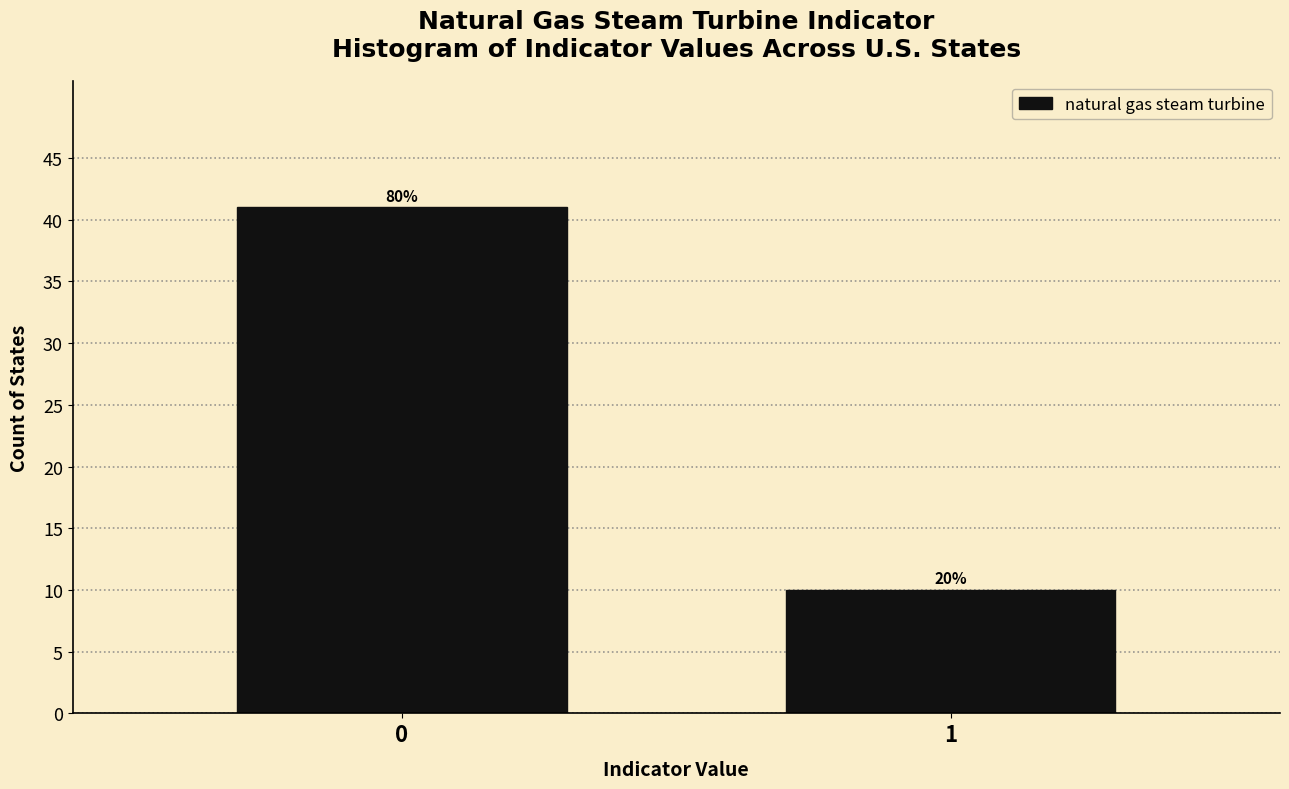

Does the chart contain any negative values?

No